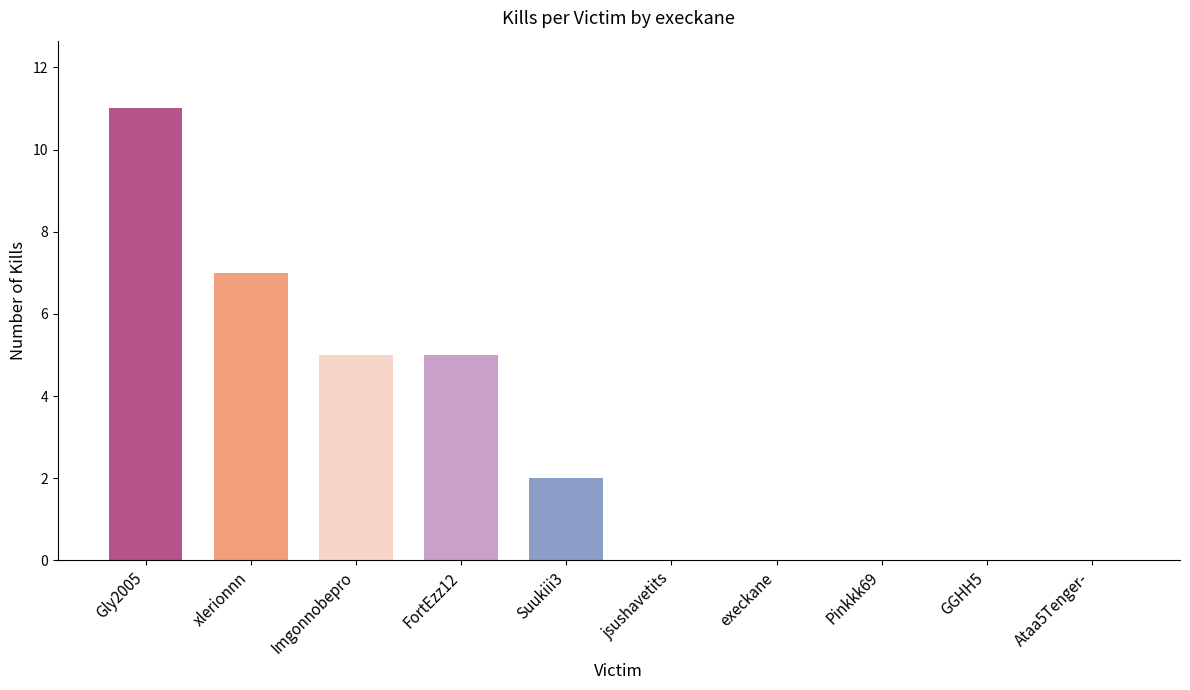

Reading left to right, what are all the values shown in this chart?

Gly2005=11	xlerionnn=7	Imgonnobepro=5	FortEzz12=5	Suukiii3=2	jsushavetits=0	execkane=0	Pinkkk69=0	GGHH5=0	Ataa5Tenger-=0